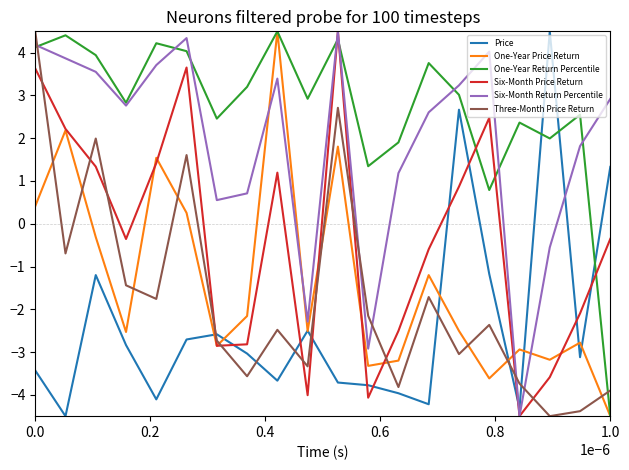

Which series ends up on top after the final intersection of Three-Month Price Return and Six-Month Return Percentile?

Six-Month Return Percentile